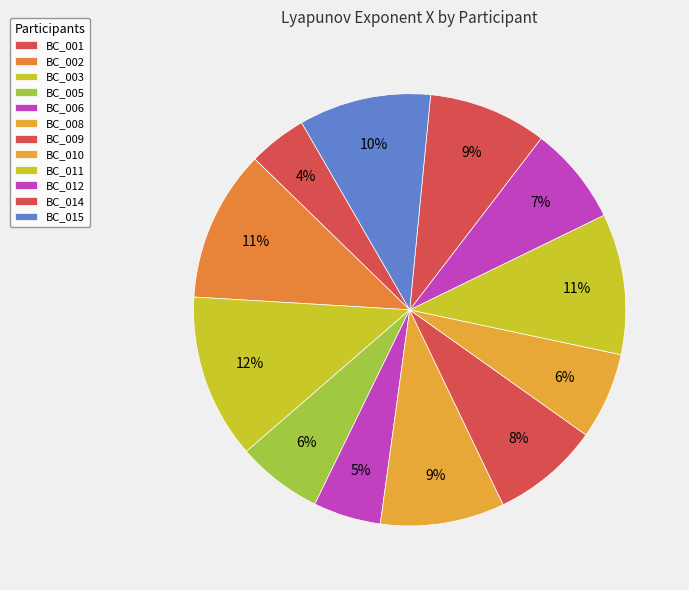

Is BC_002 the majority of the pie?

No